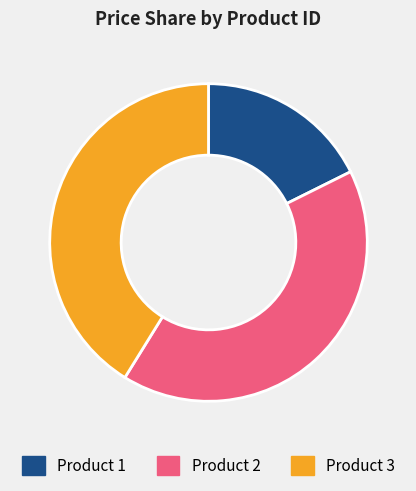

Is there any slice that represents more than half of the pie?

No